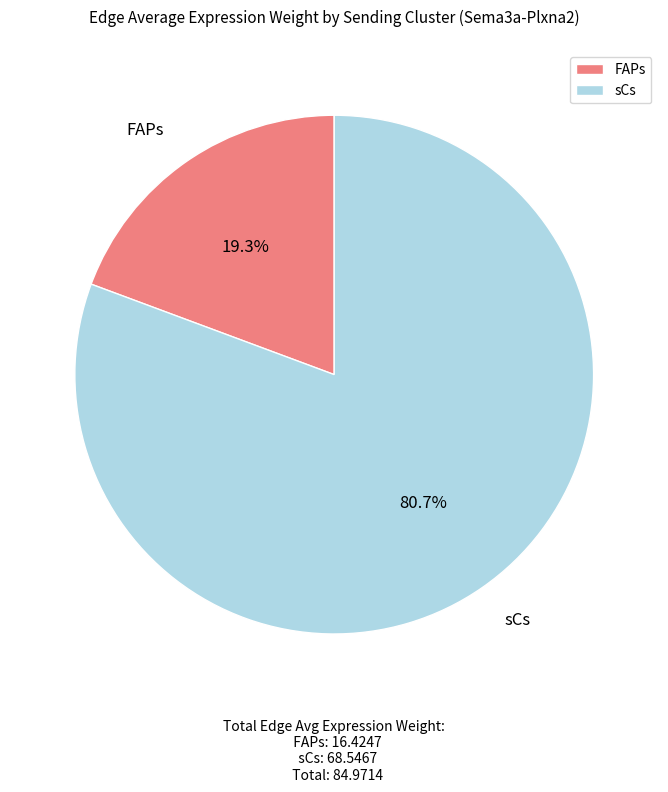

Approximately how many times larger is the value at sCs compared to FAPs?

4.2